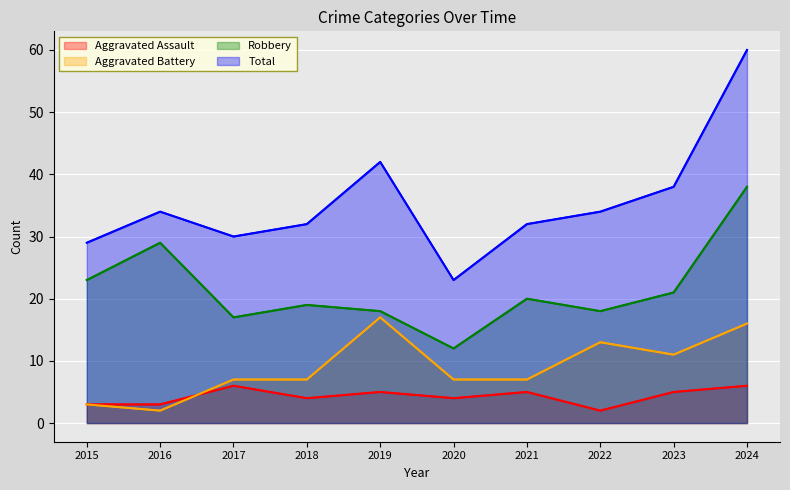

What is the total value across all series at 2019?

82